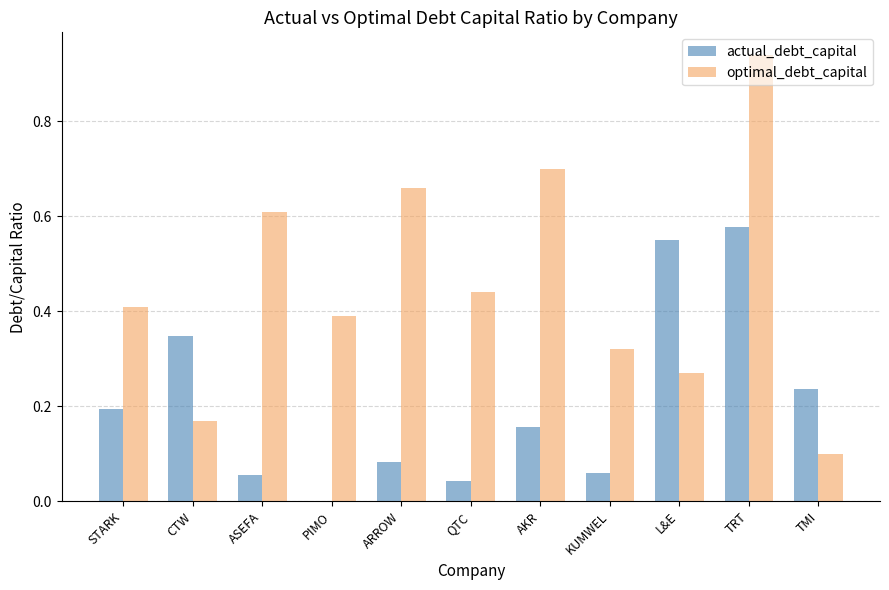

Which series has the largest total across all categories?

optimal_debt_capital